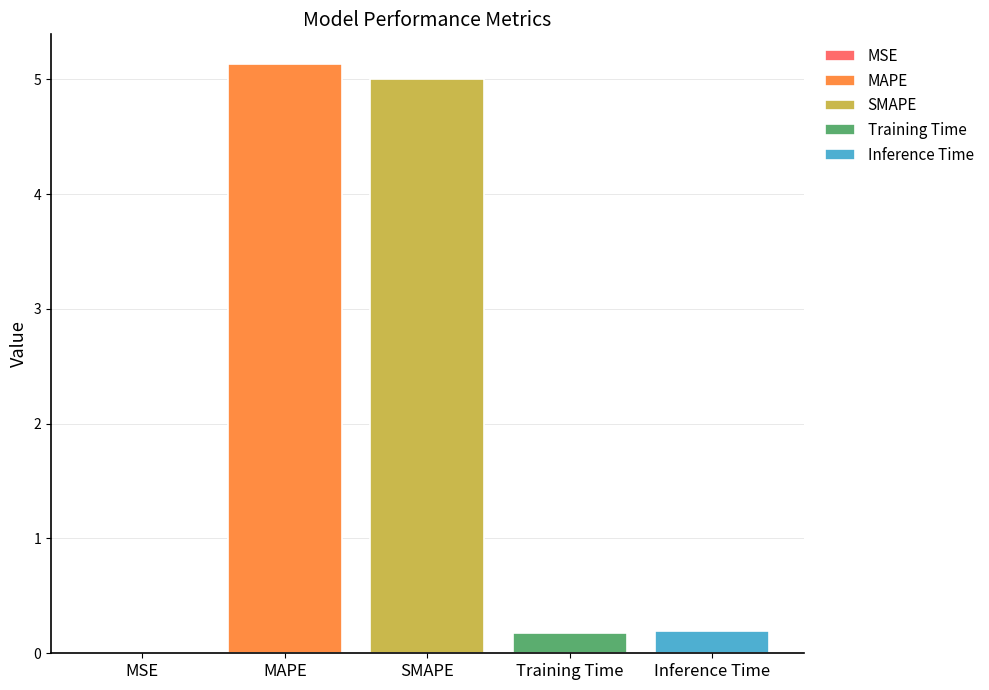

True or false: SMAPE has a value of 2.3 at SMAPE.

False